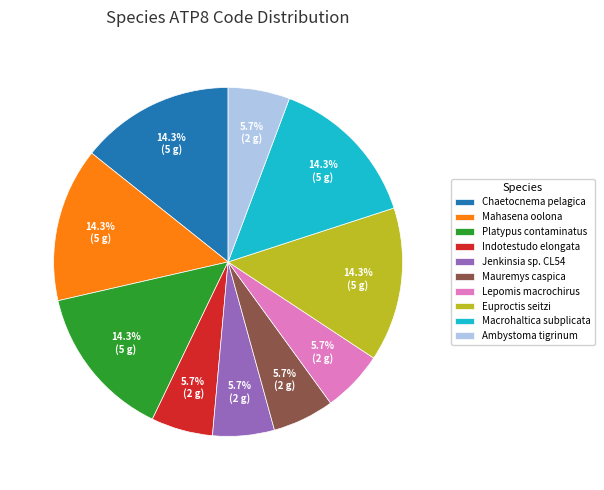

Is it true that Jenkinsia sp. CL54 is 1% of the pie?

False